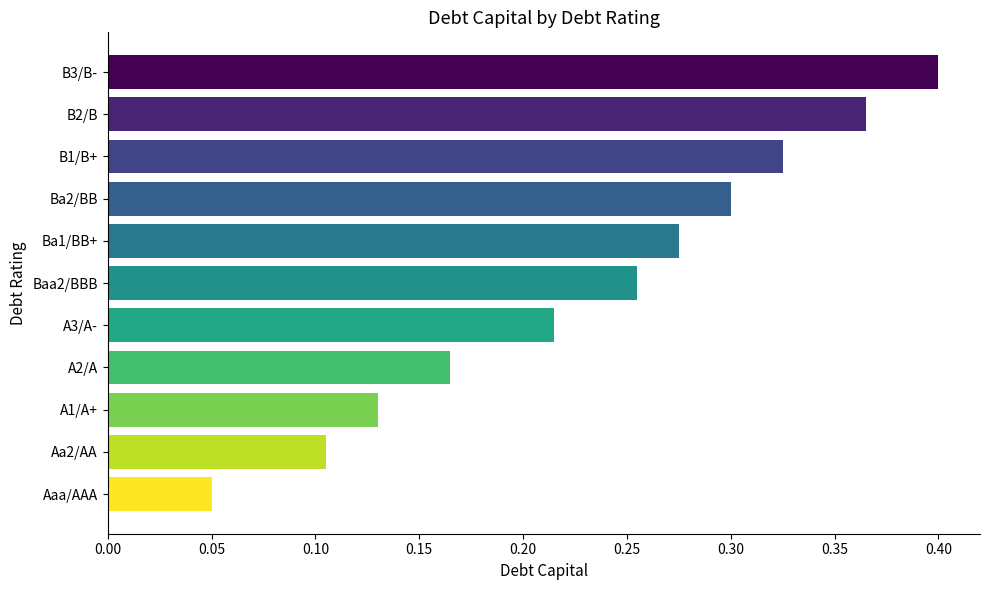

How many values are between 0 and 1?

11